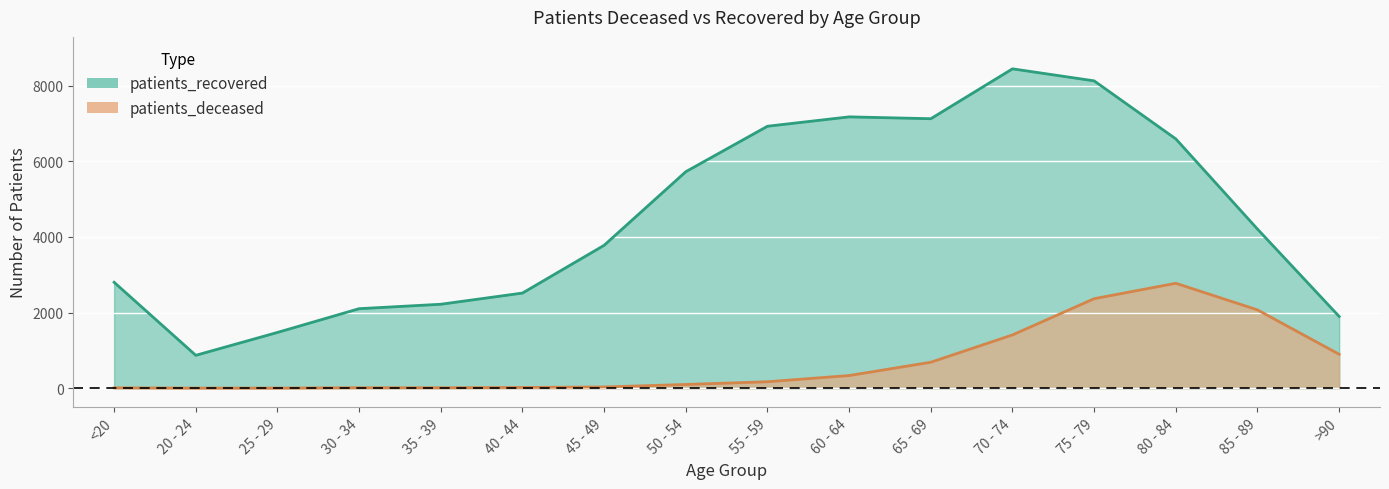

Reading left to right, list all the values displayed in this chart.

patients_deceased: 10	3	3	13	12	20	33	99	171	335	687	1409	2367	2775	2071	897
patients_recovered: 2801	870	1475	2103	2220	2516	3779	5725	6927	7175	7126	8445	8127	6592	4207	1897